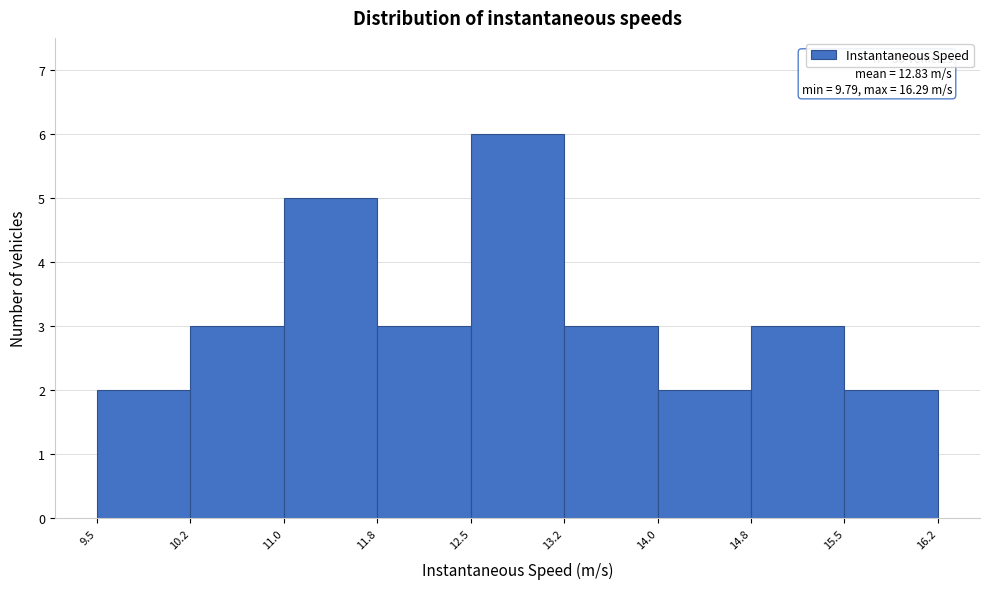

Which range on the x-axis has the tallest bar?

12.5 to 13.2